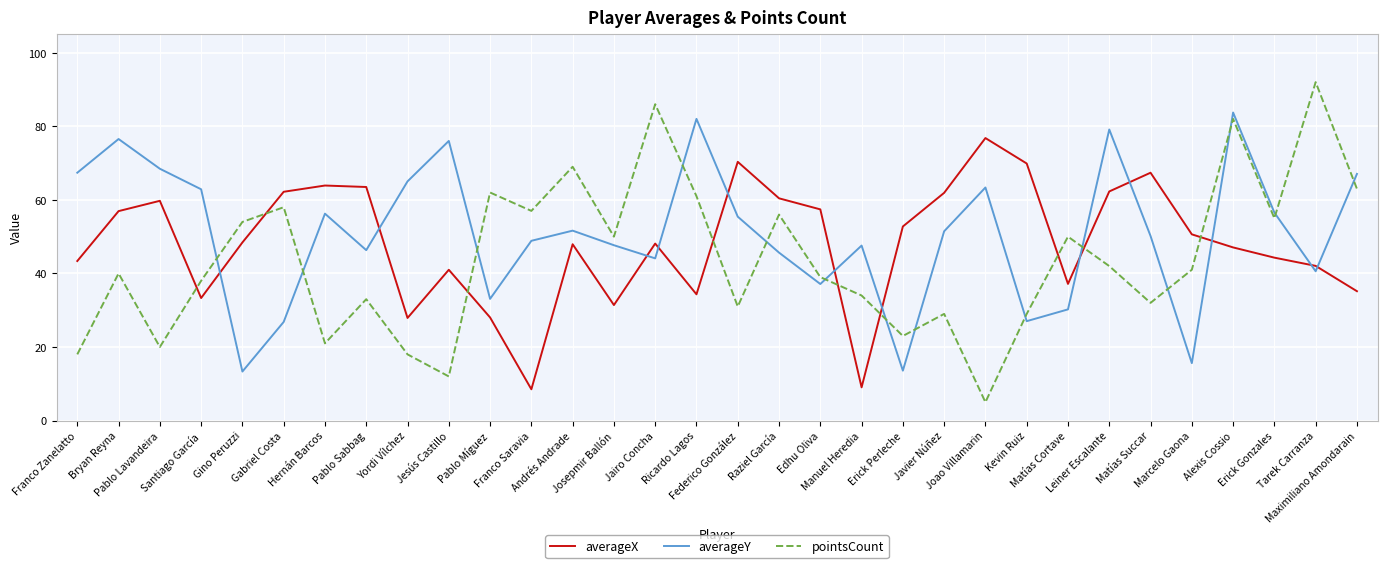

In averageY, how many points are lower than both neighbors (excluding endpoints)?

9